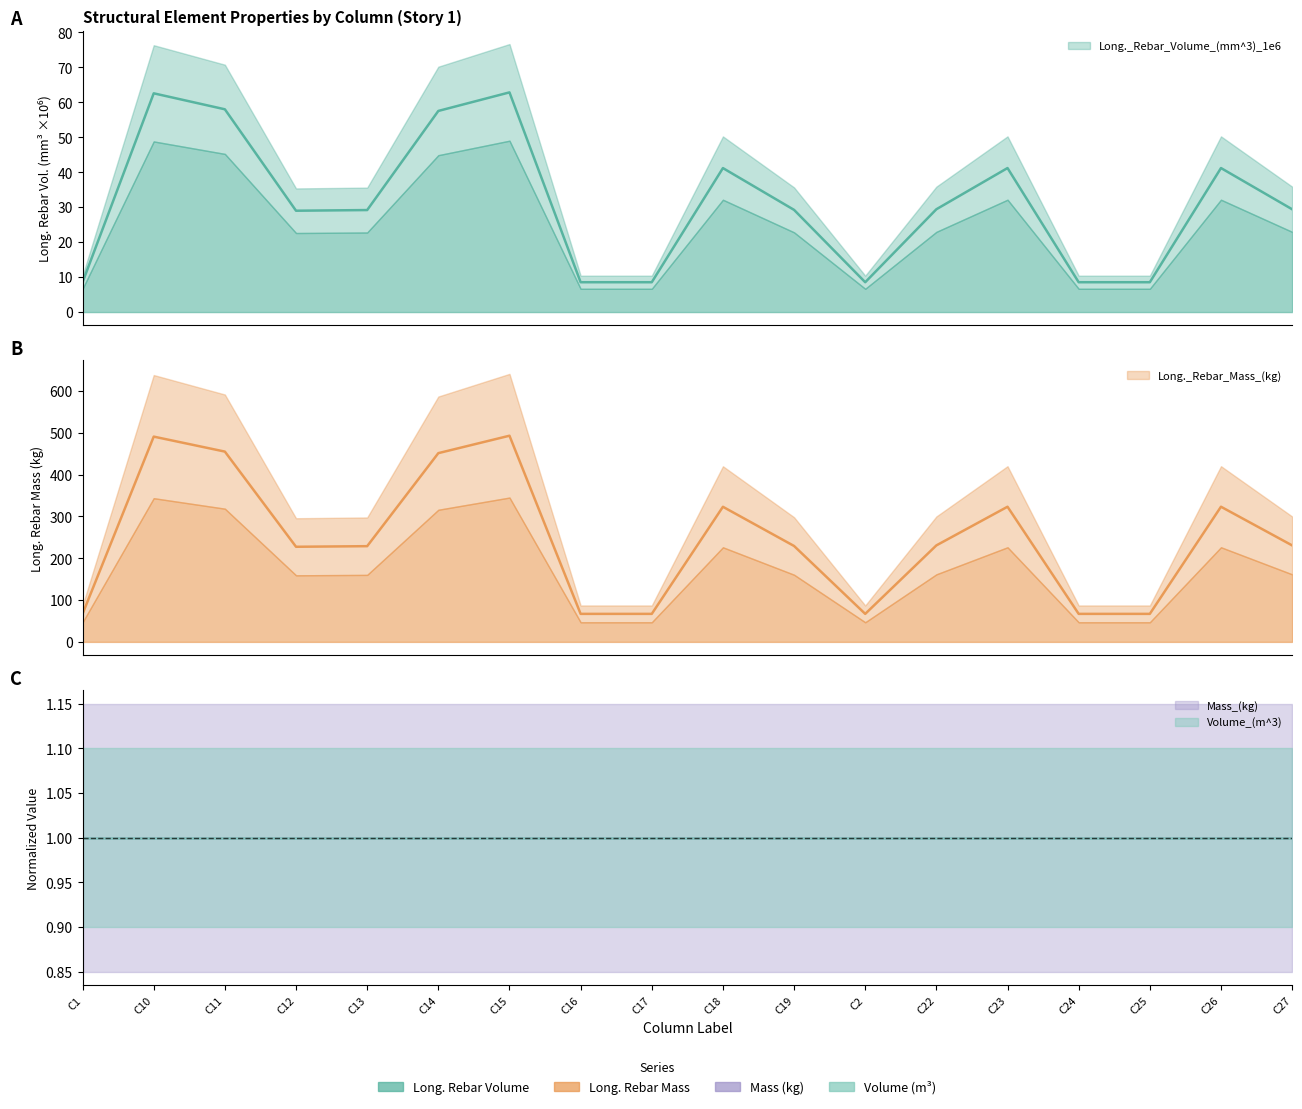

True or false: Long._Rebar_Volume_(mm^3)_1e6 and Long._Rebar_Mass_(kg) intersect in this chart.

False